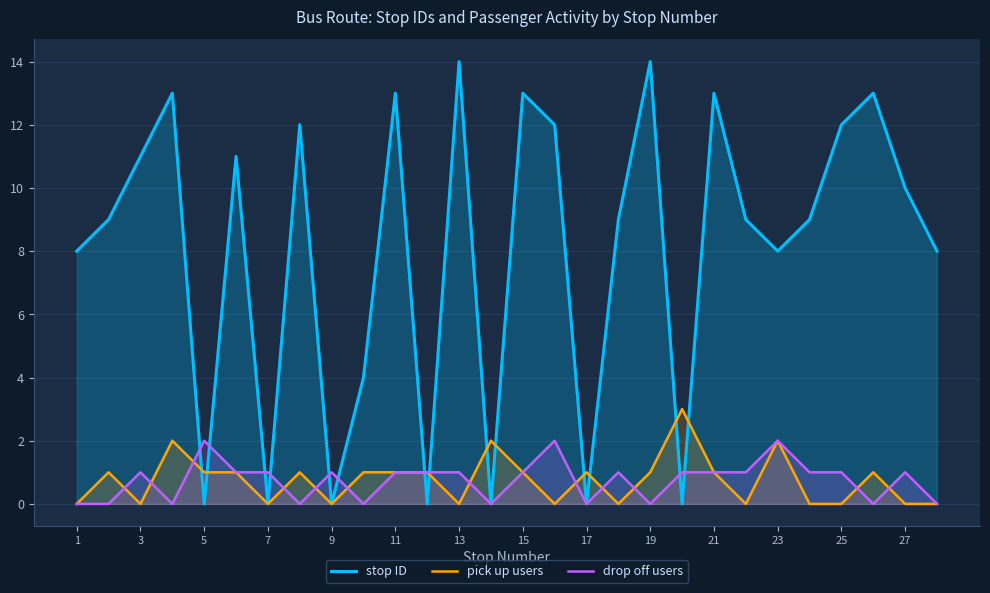

What is the difference between the second highest and second lowest values in the stop ID series?

14